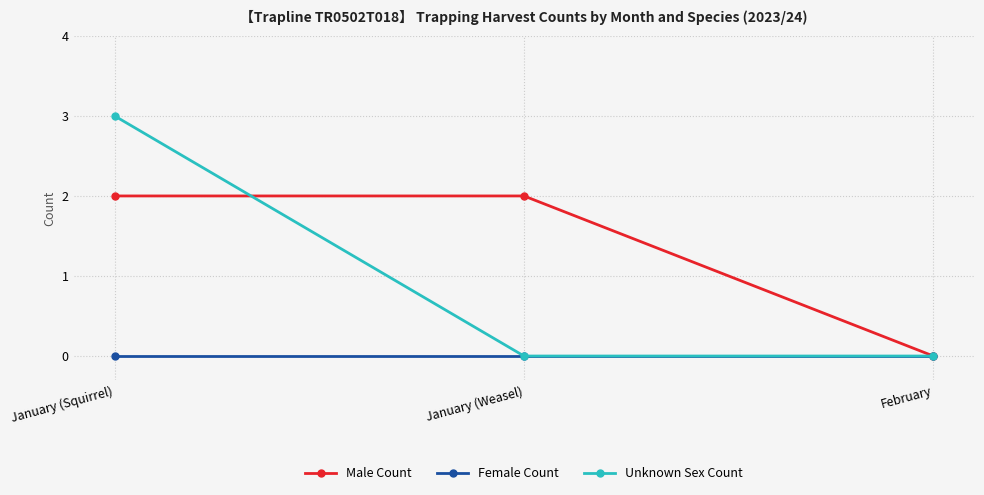

Is the value of Male Count at January (Weasel) greater than the value of Unknown Sex Count at February?

Yes